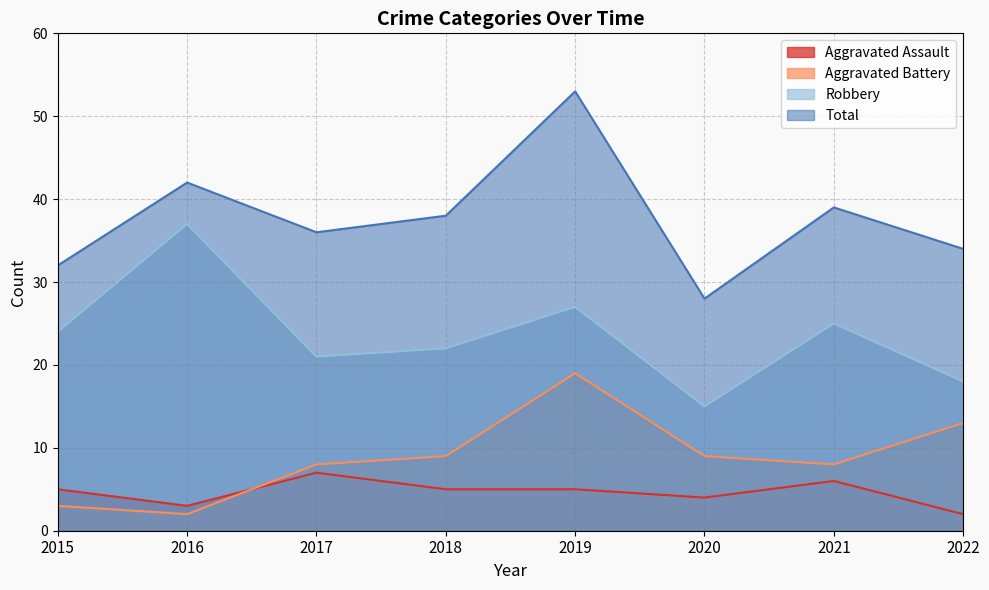

At which label does Aggravated Assault reach its minimum?

2022